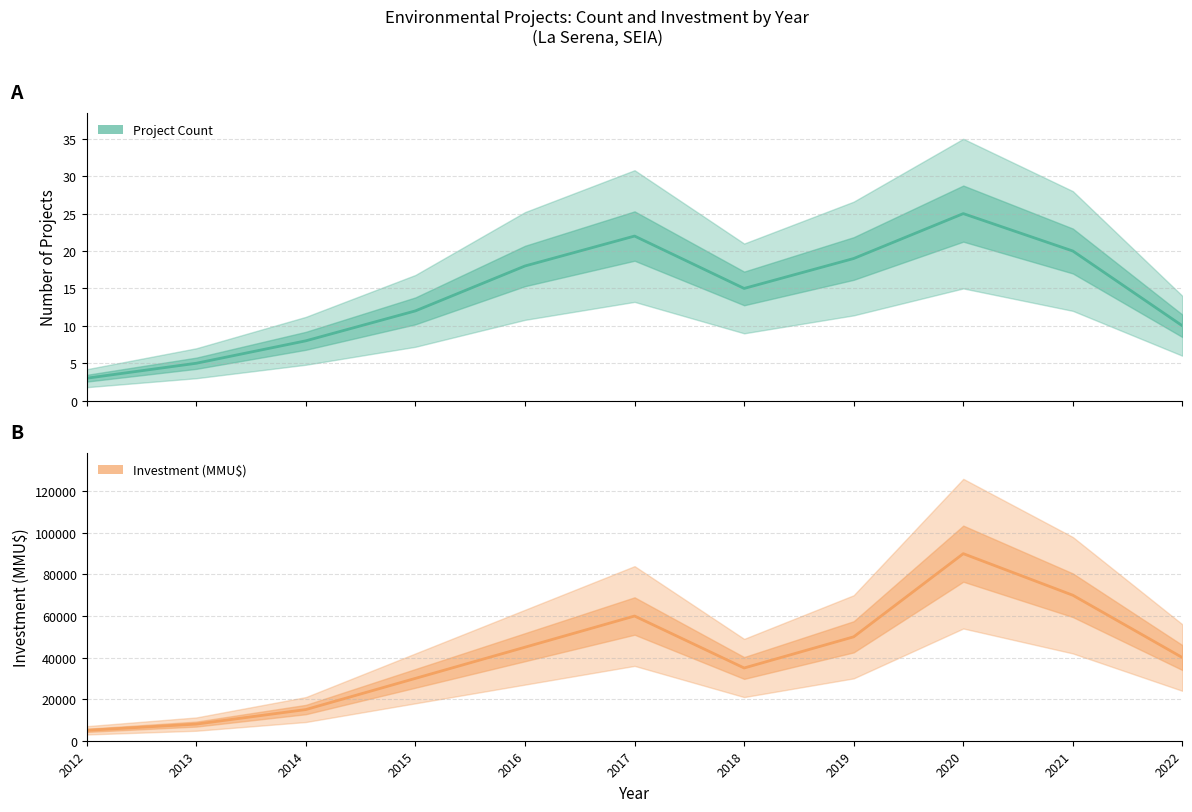

Reading left to right, transcribe all the data shown in this chart.

Project Count: 2012=3	2013=5	2014=8	2015=12	2016=18	2017=22	2018=15	2019=19	2020=25	2021=20	2022=10
Investment (MMU$): 2012=5000	2013=8000	2014=15000	2015=30000	2016=45000	2017=60000	2018=35000	2019=50000	2020=90000	2021=70000	2022=40000